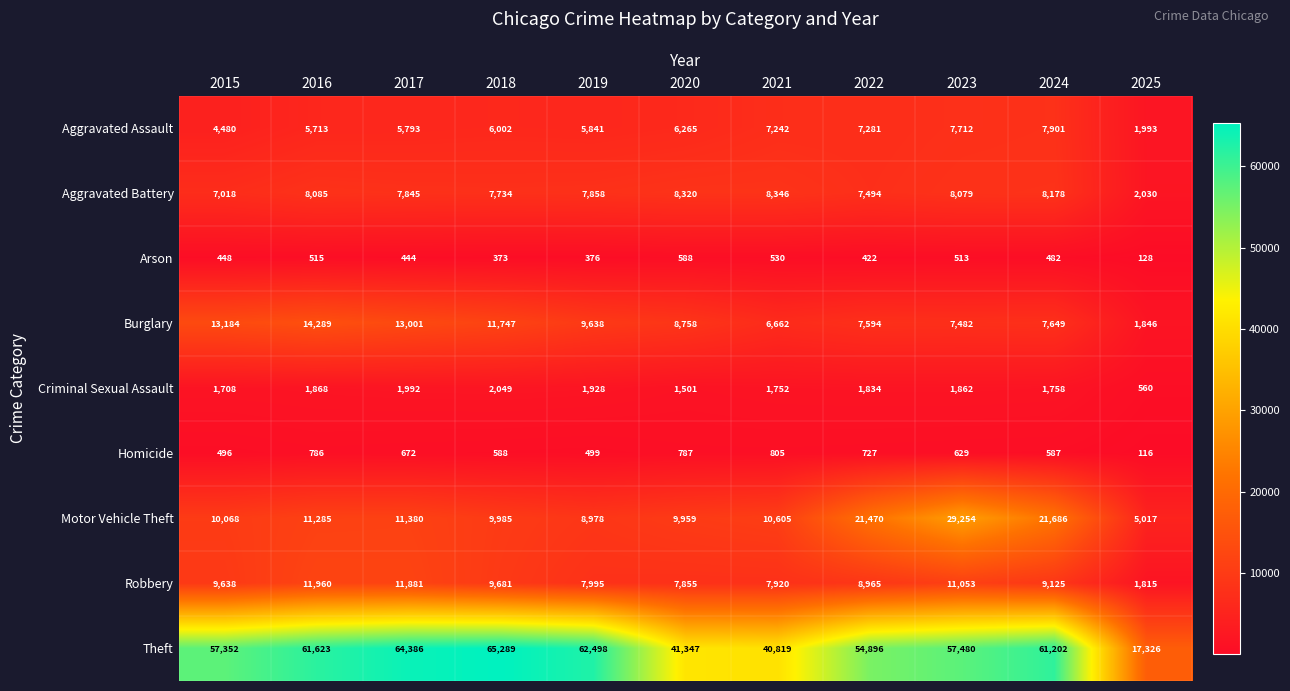

Is it true that Aggravated Assault equals 8803 at 2016?

False